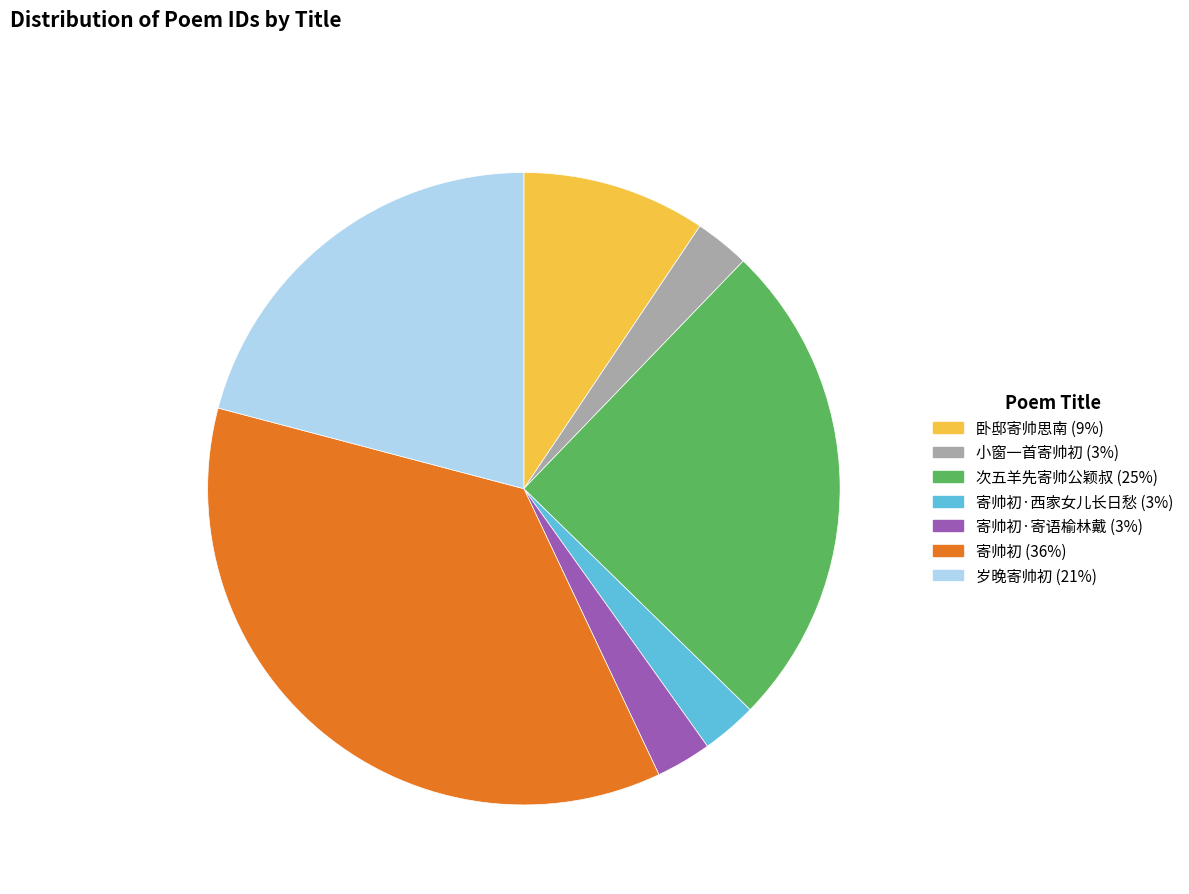

Does any single category account for the majority?

No